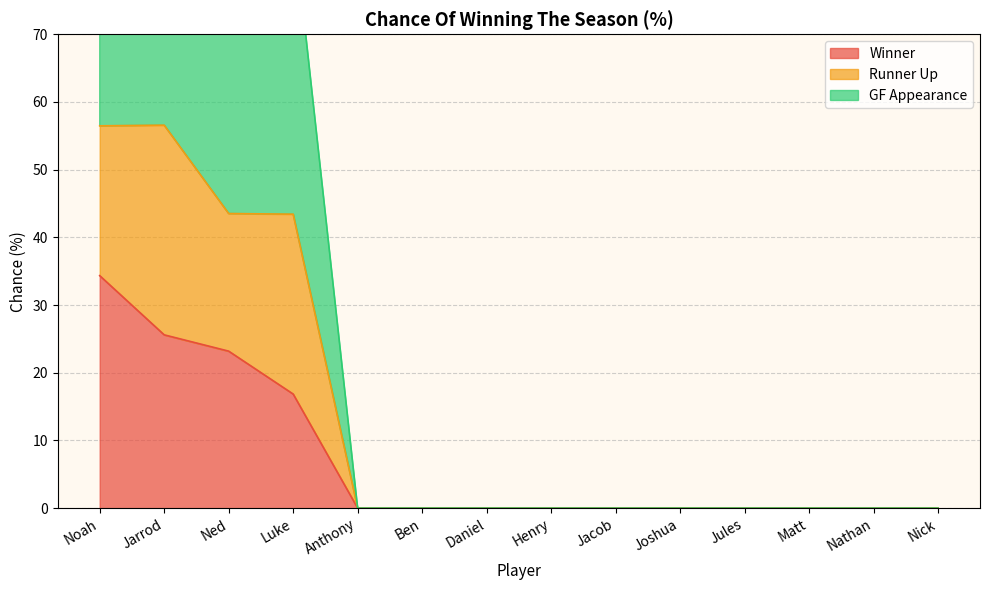

The value of GF Appearance at Matt is 0.0. True or false?

True